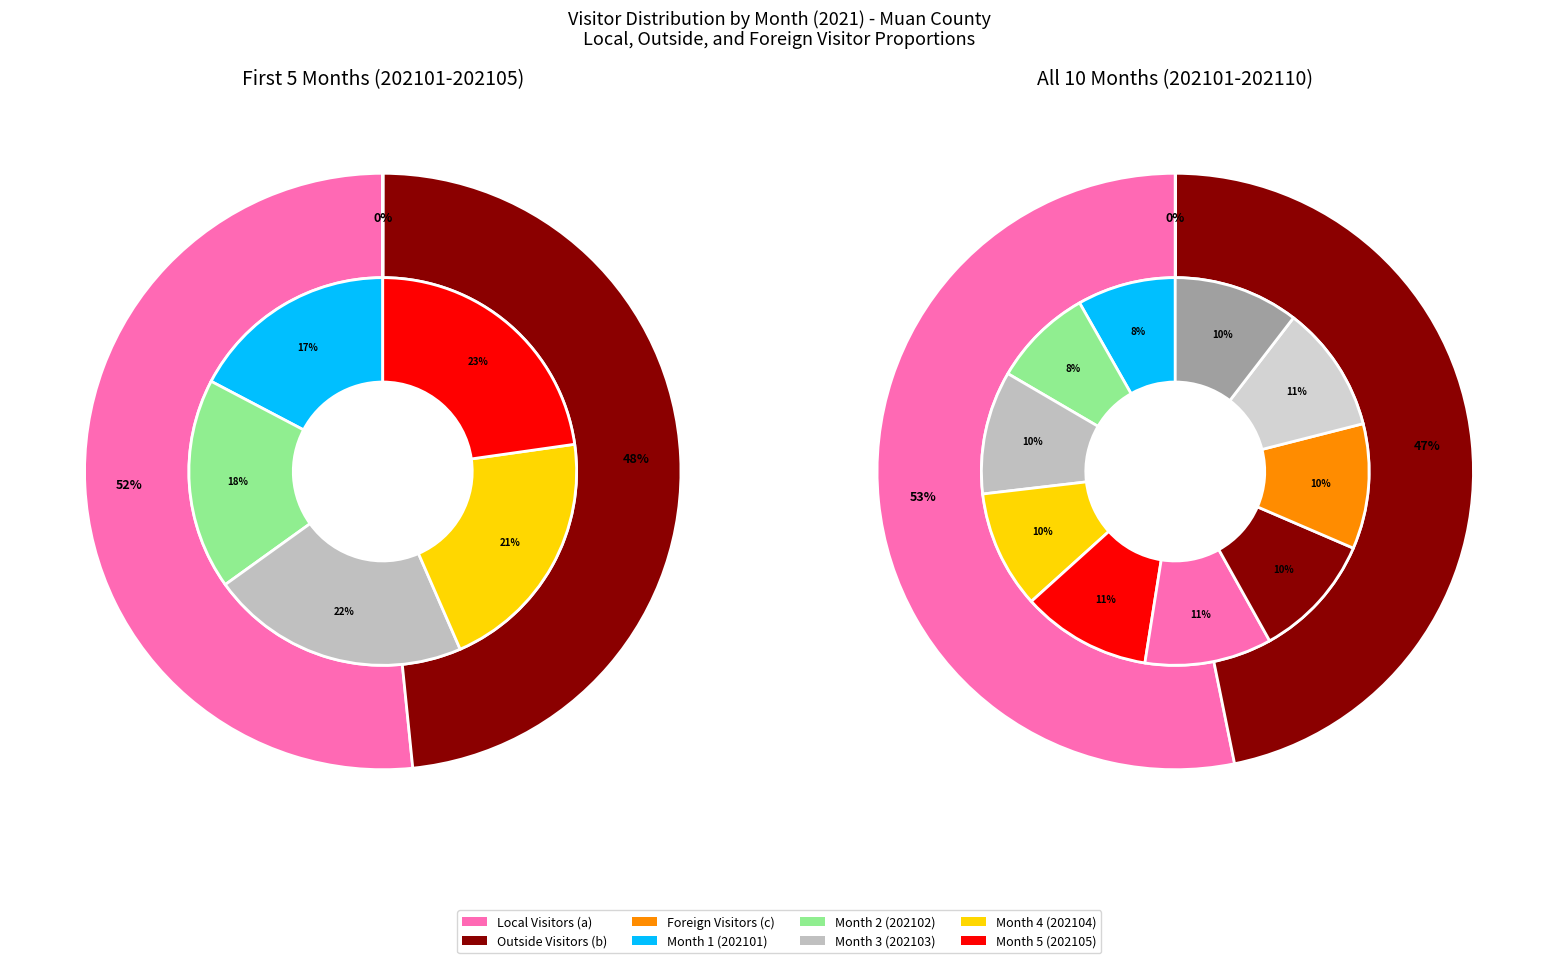

What is the spread (max minus min) of values at 202104?

1182958